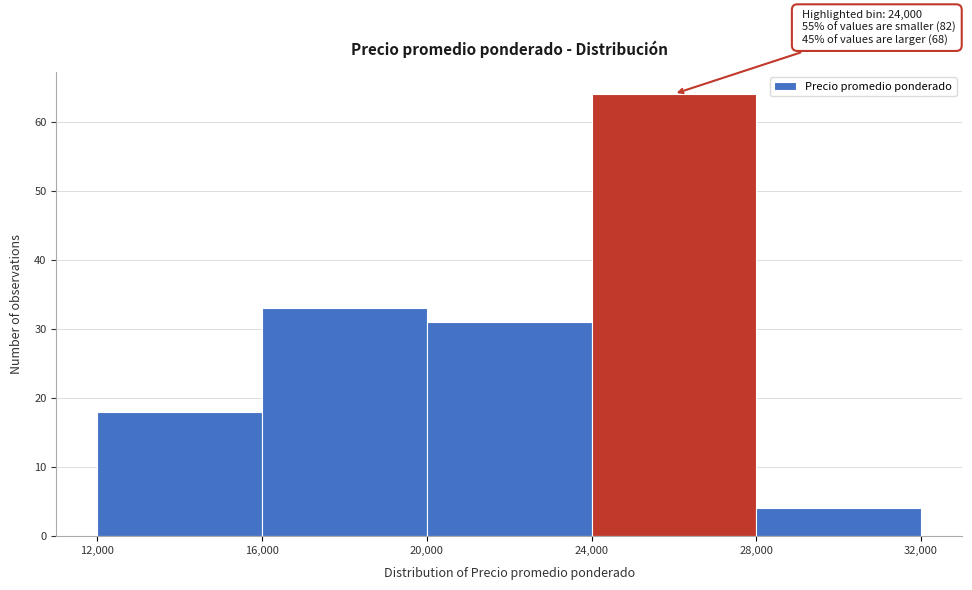

Over which range of the x-axis is the bar tallest?

24,000 to 28,000